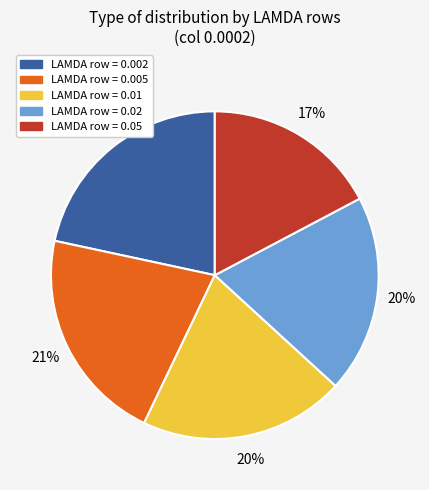

How many slices are in this pie chart?

5